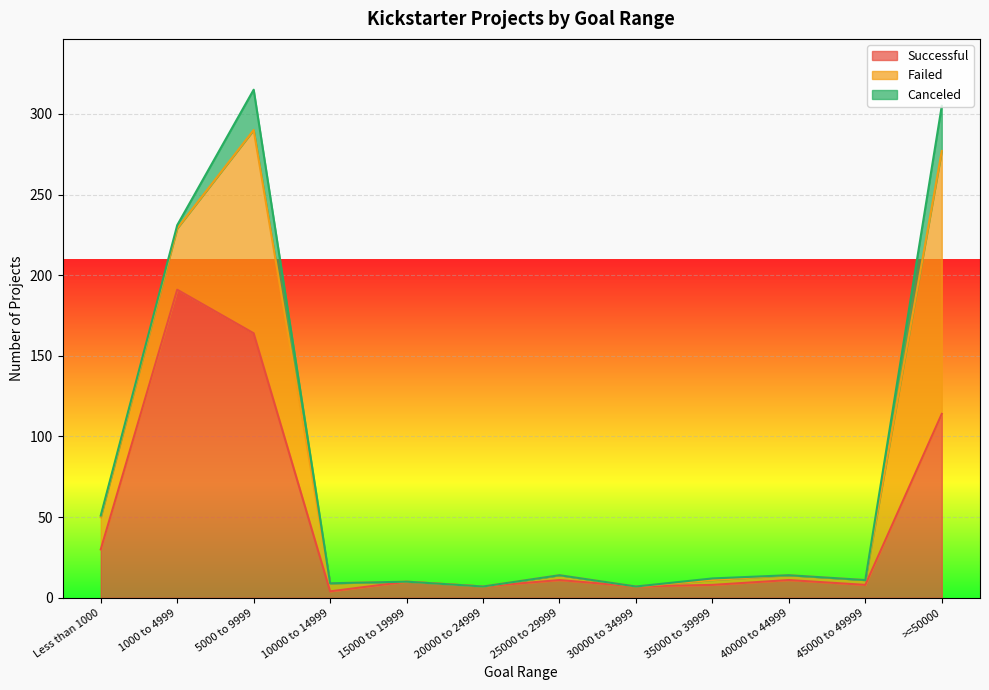

Is it true that Canceled equals 16 at 15000 to 19999?

False